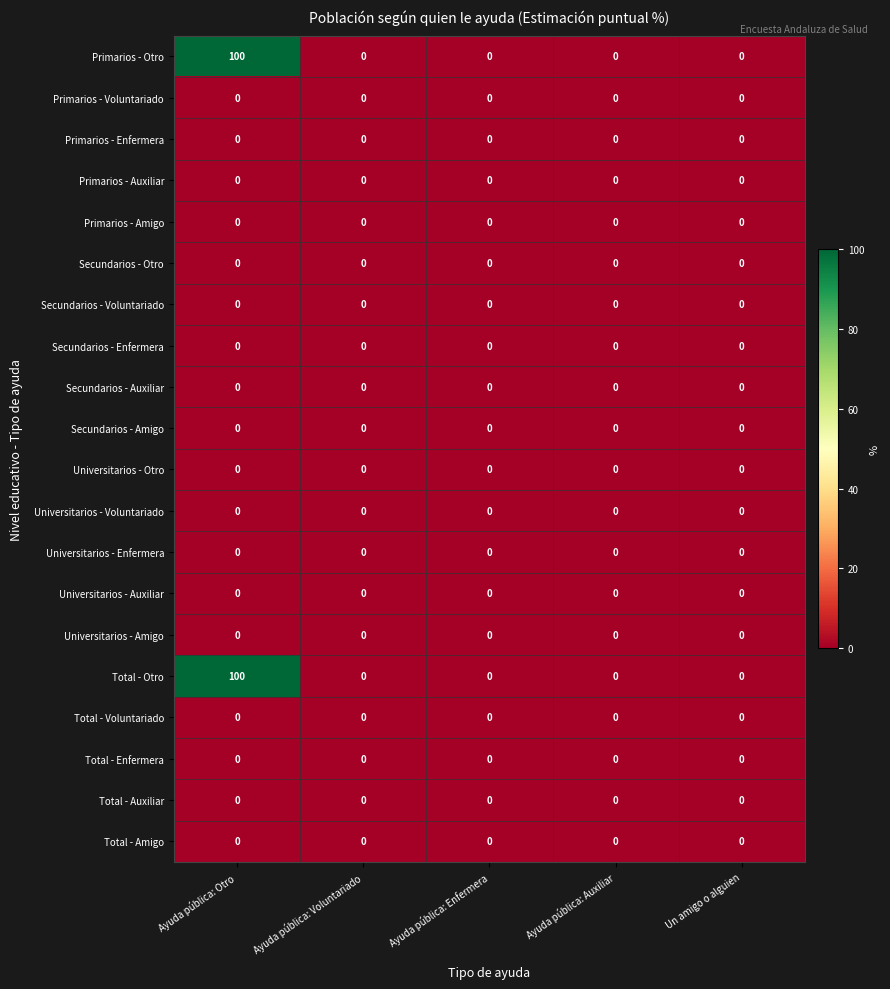

At which category is the sum across all series the highest?

Ayuda pública: Otro